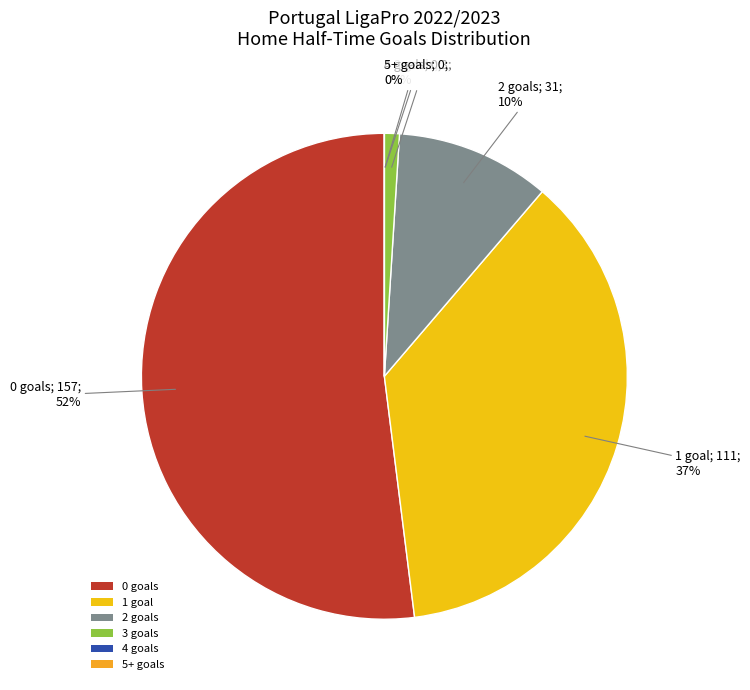

How many segments does this pie chart have?

6